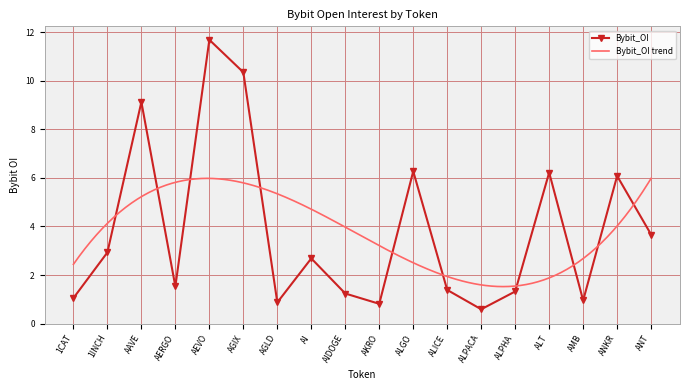

What is the change in value from ALPHA to AMB?

-0.4